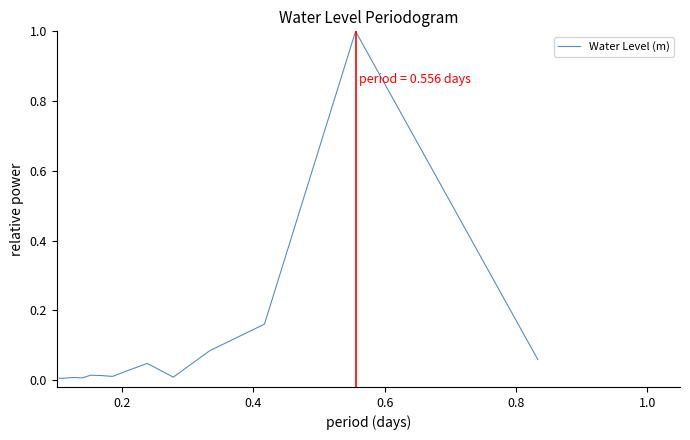

What is the greatest value displayed?

1.0